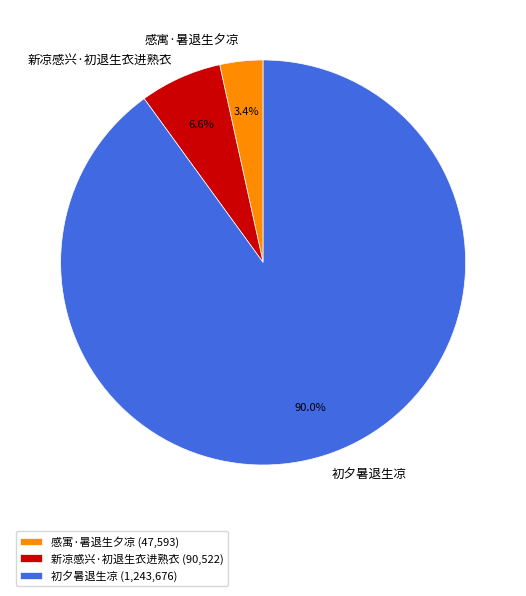

To the nearest percent, what portion does 感寓·暑退生夕凉 represent?

3%